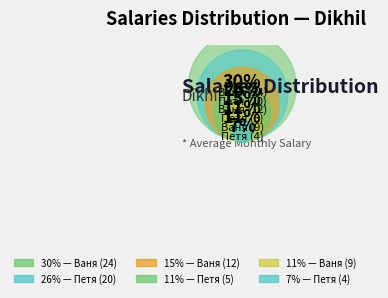

To the nearest percent, what portion does Петя (4) represent?

7%